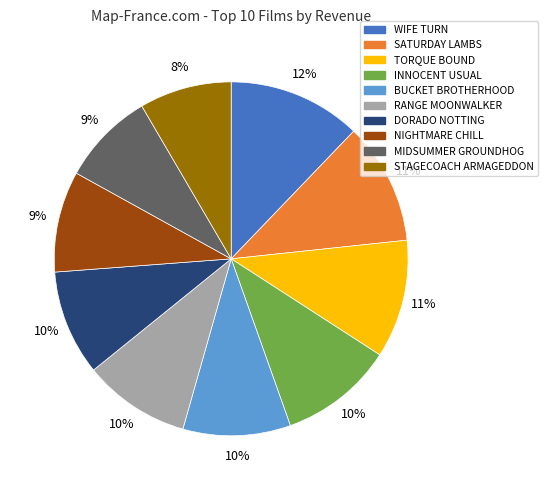

Approximately how many times larger is the value at NIGHTMARE CHILL compared to STAGECOACH ARMAGEDDON?

1.1